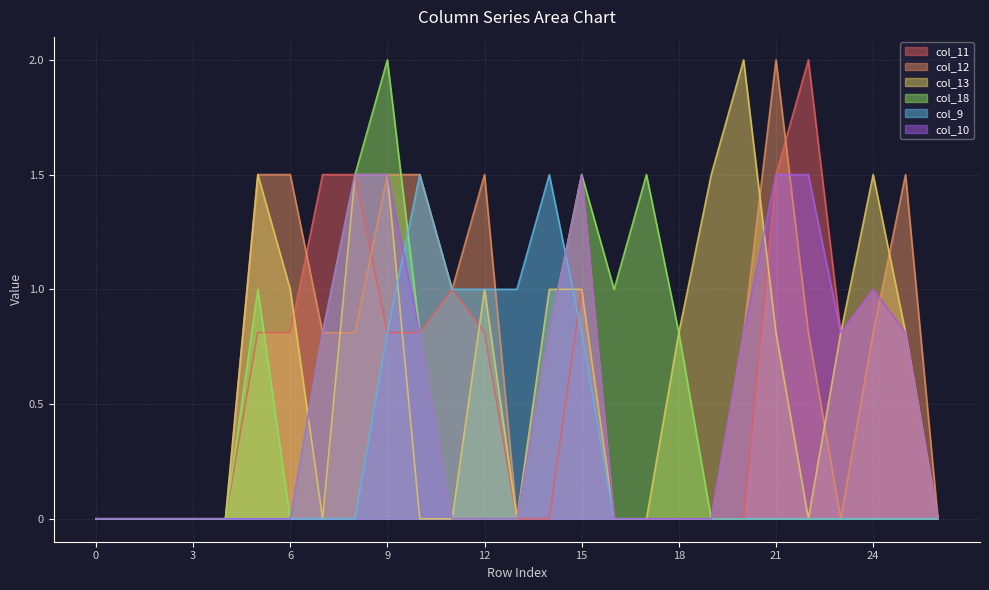

At 26, list the series in order from smallest to largest.

col_11, col_12, col_13, col_18, col_9, col_10